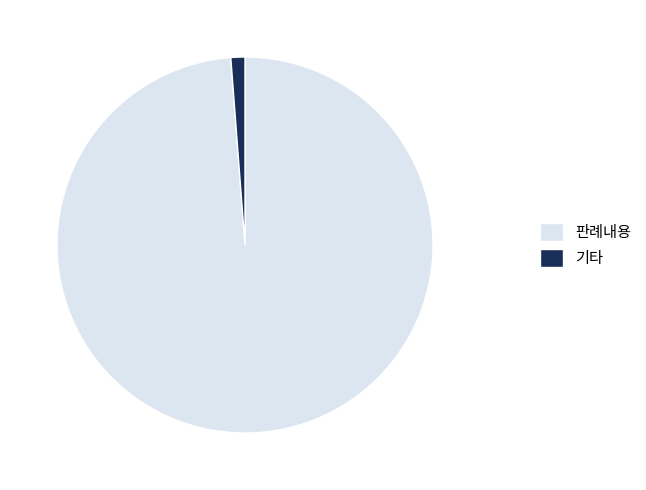

Do 기타 and 판례내용 together represent more than half of the pie?

Yes